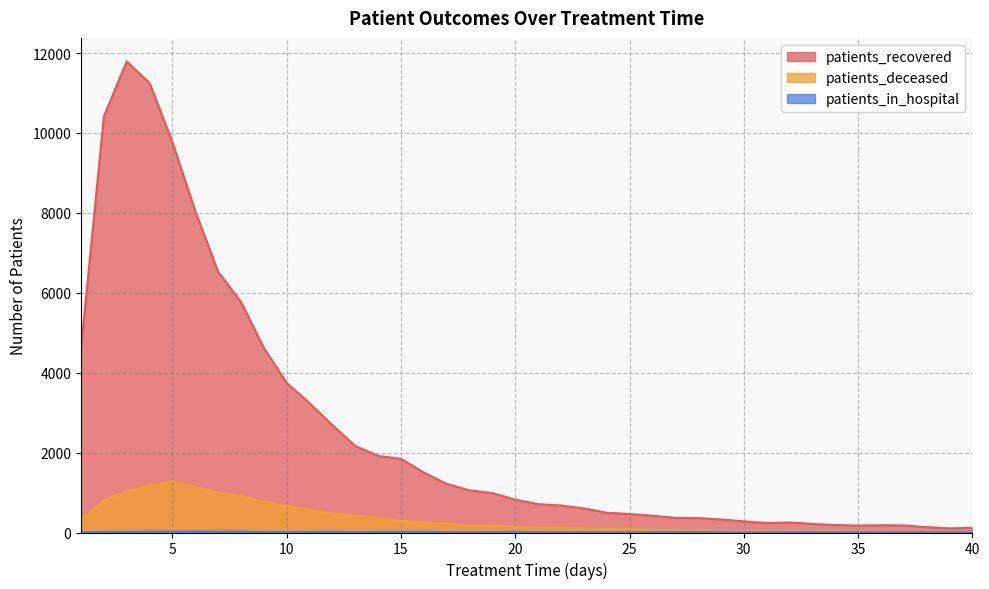

At how many categories does at least one series exceed 8142?

4